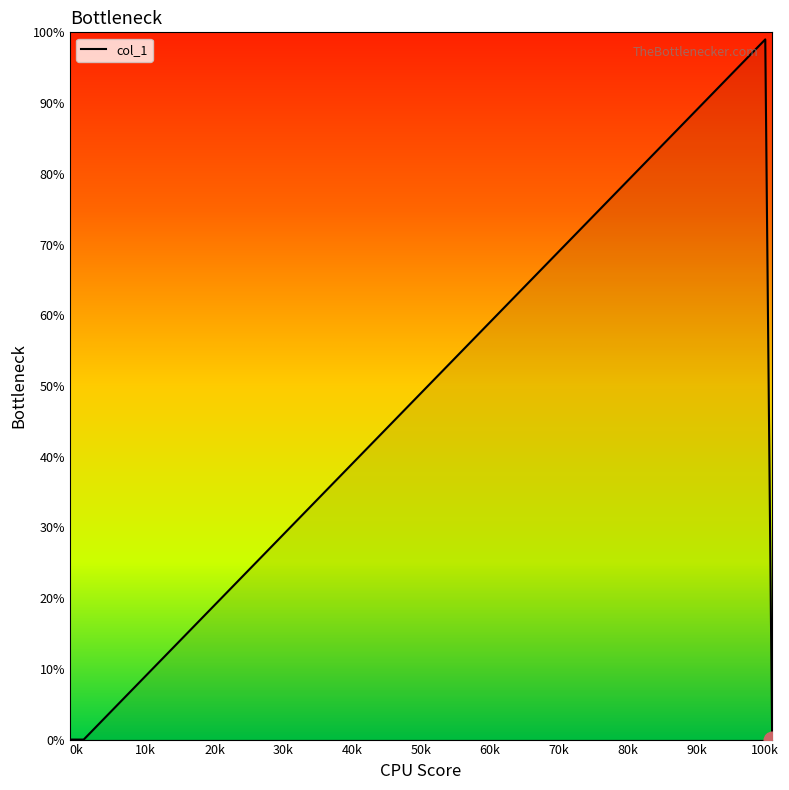

What is the difference between the maximum and minimum values?

99